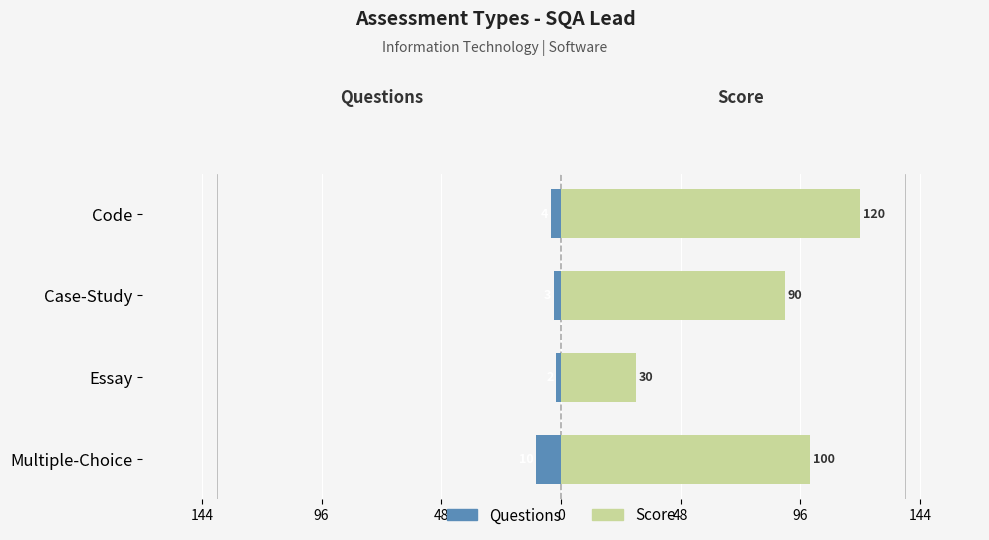

Between Essay and Multiple-Choice, which is larger?

Essay